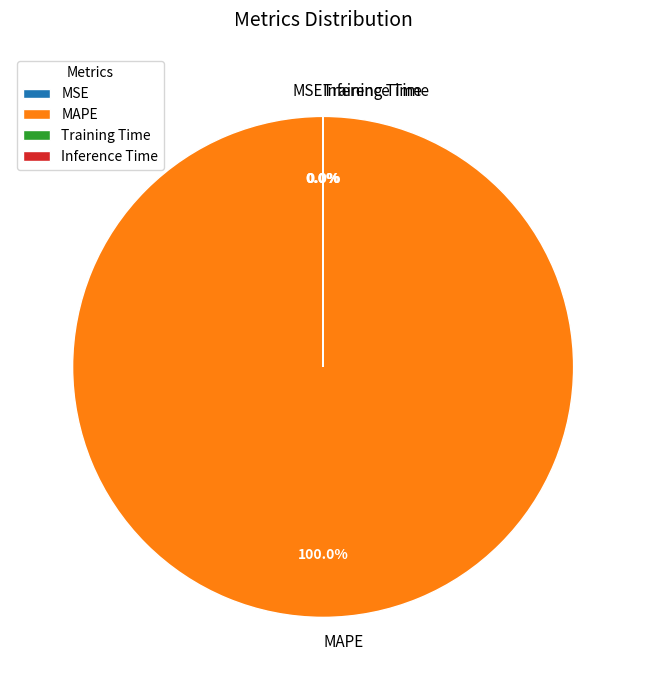

What is the largest slice in the pie chart?

MAPE